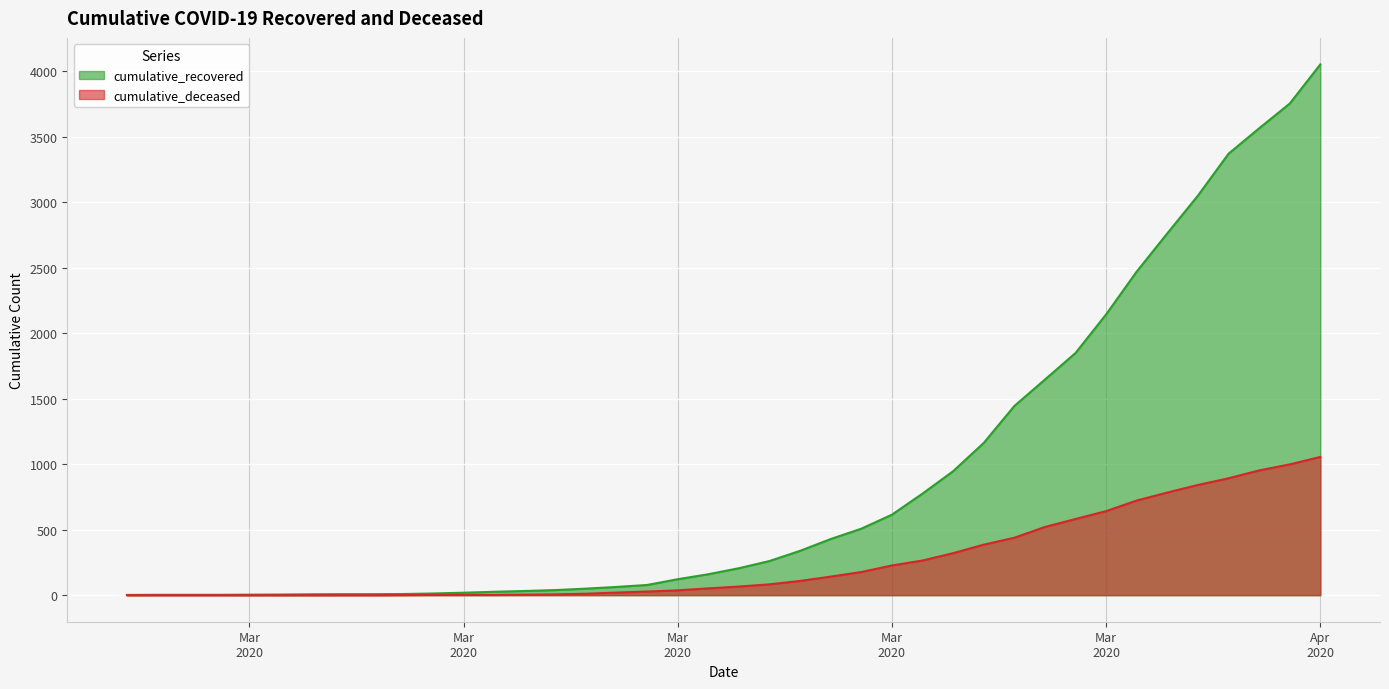

How many lines are shown in the chart?

2